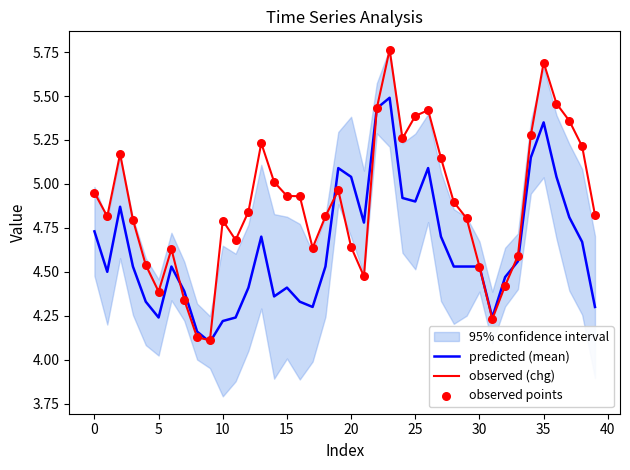

Which series has the largest total across all categories?

observed (chg)